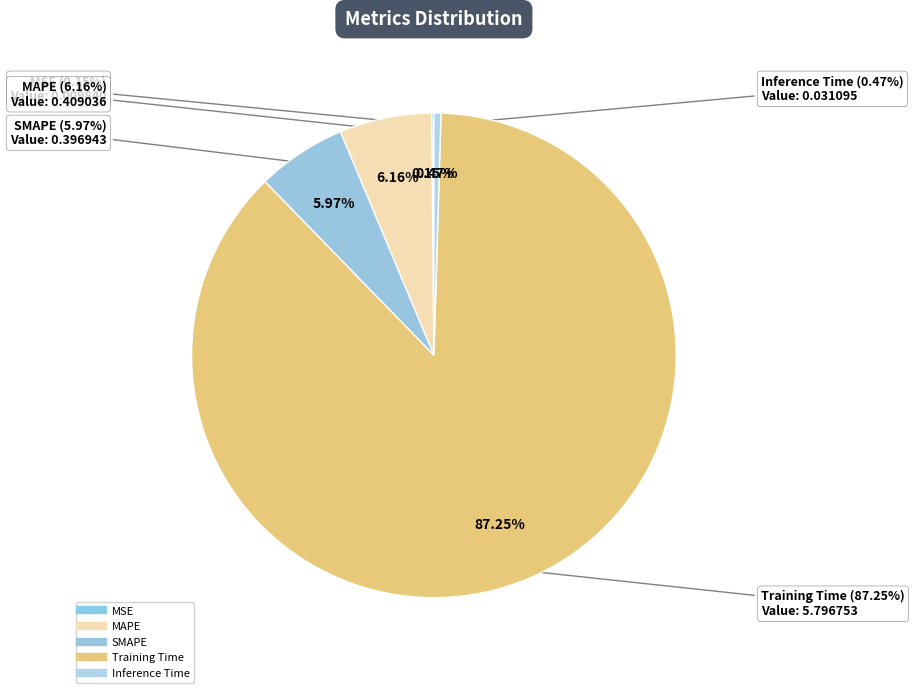

Do MAPE and SMAPE together represent more than half of the pie?

No